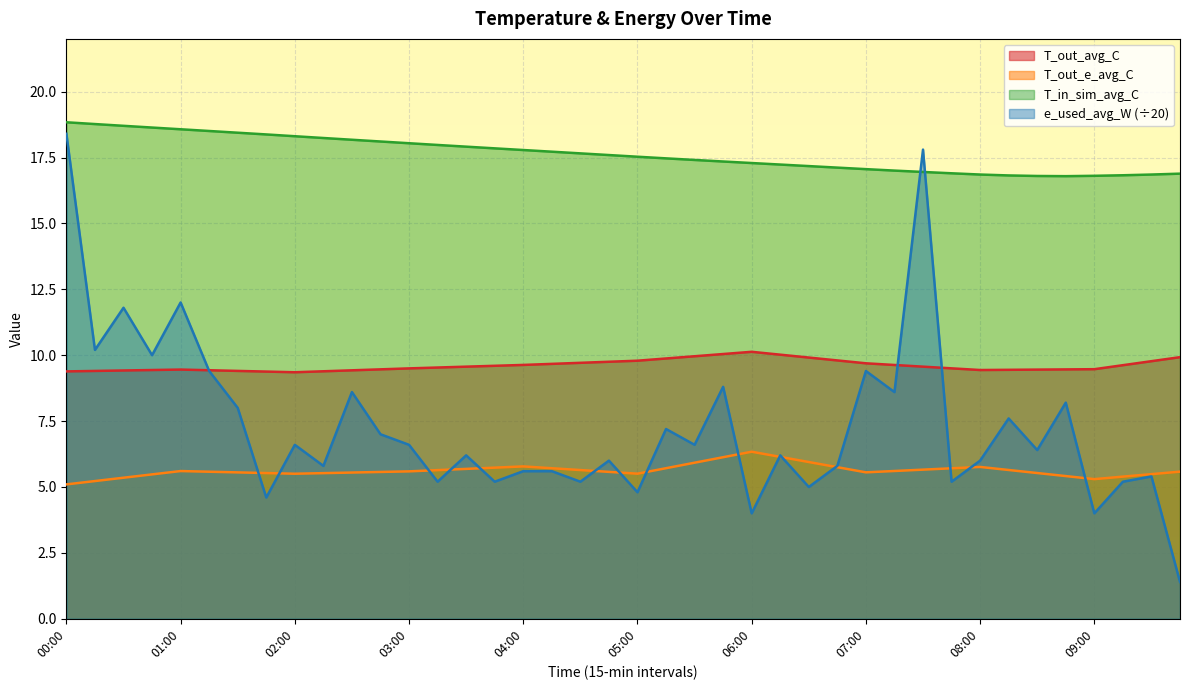

Rank the series at 02:00 from lowest to highest value.

T_out_e_avg_C, e_used_avg_W (÷20), T_out_avg_C, T_in_sim_avg_C